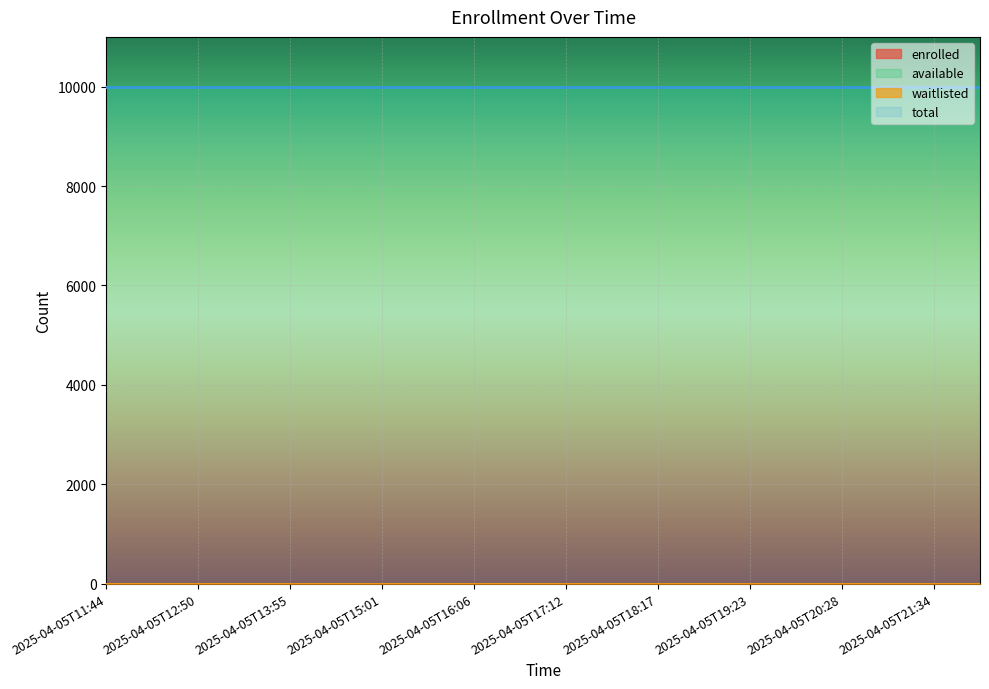

Where is available nearest to the value 9999?

2025-04-05T11:44